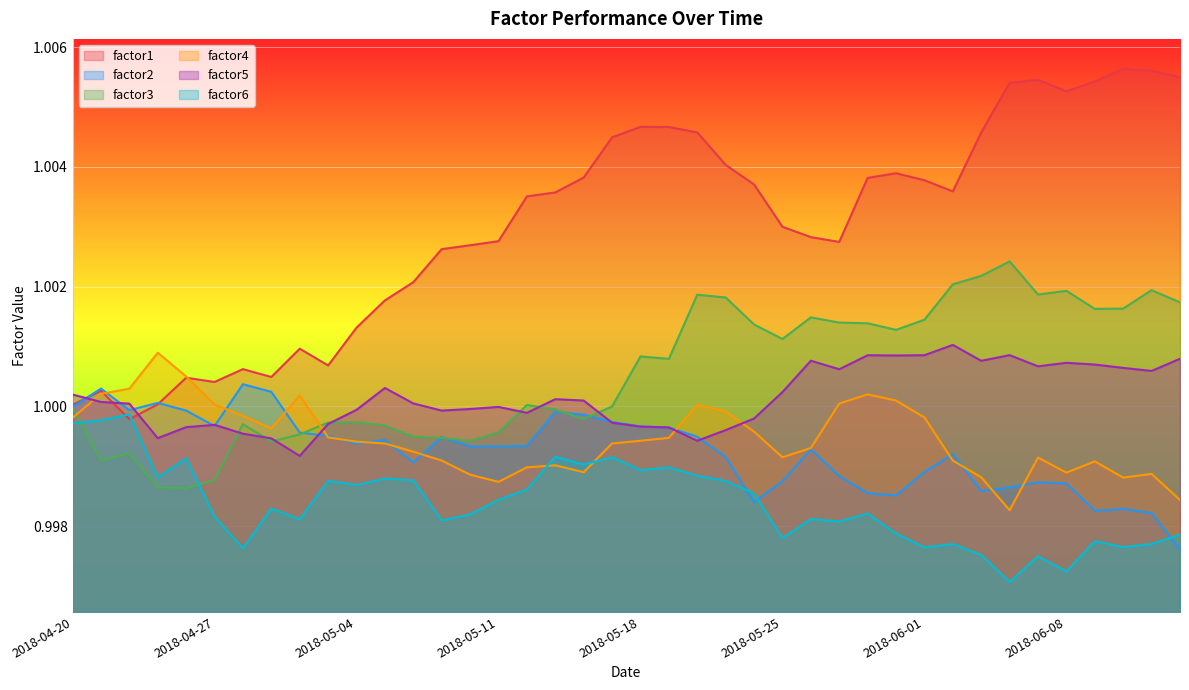

What are all the series names shown in the legend?

factor1, factor2, factor3, factor4, factor5, factor6